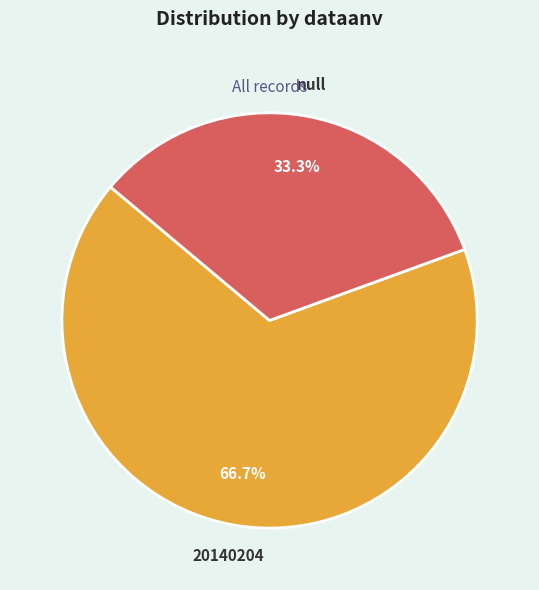

Combined, what portion of the pie is null and 20140204?

100.0%